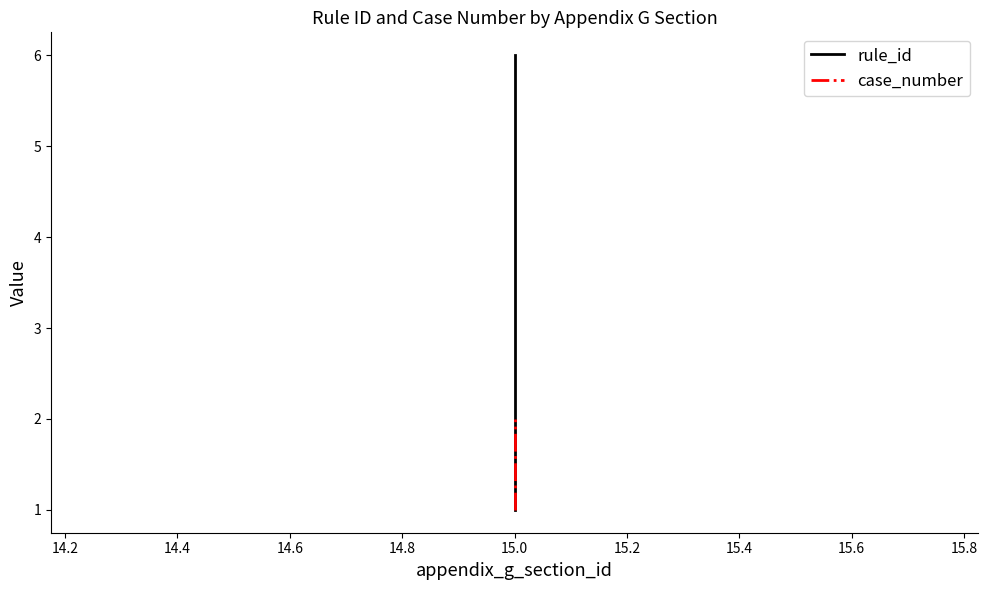

How many case_number values are between 1 and 2?

4